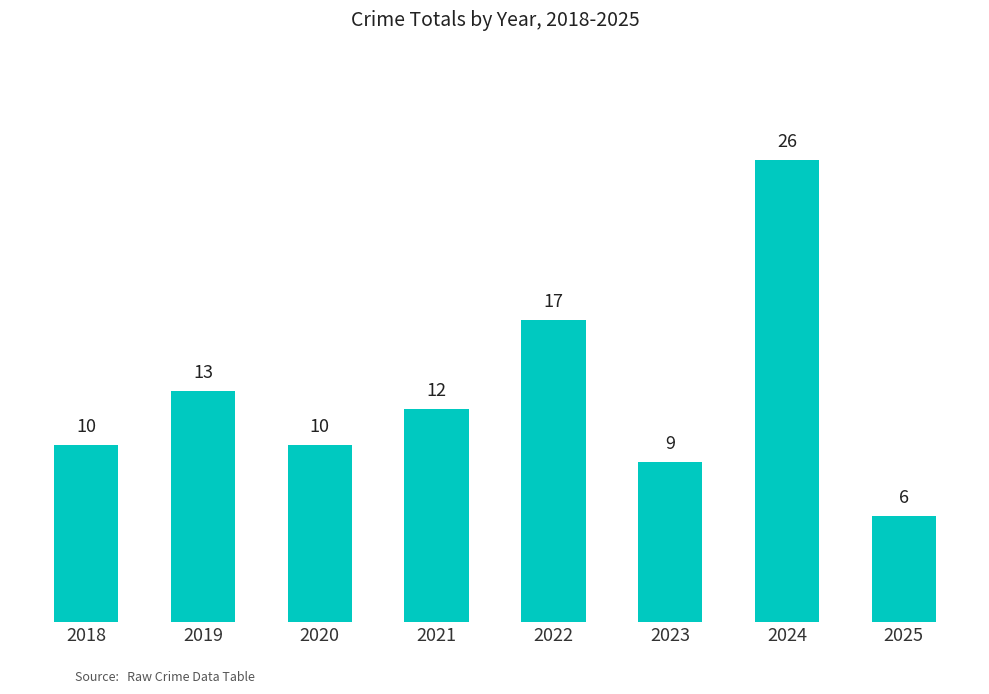

Which category has the highest value across all series?

2024